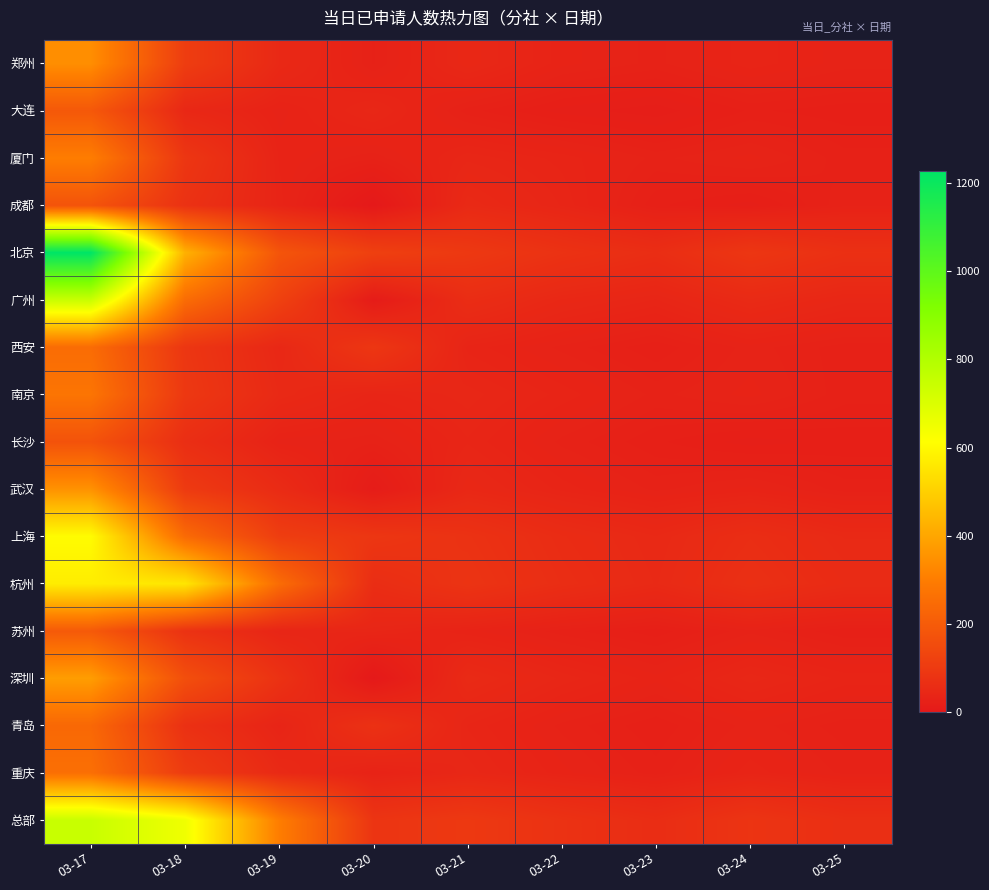

Which series has the widest spread of values?

北京